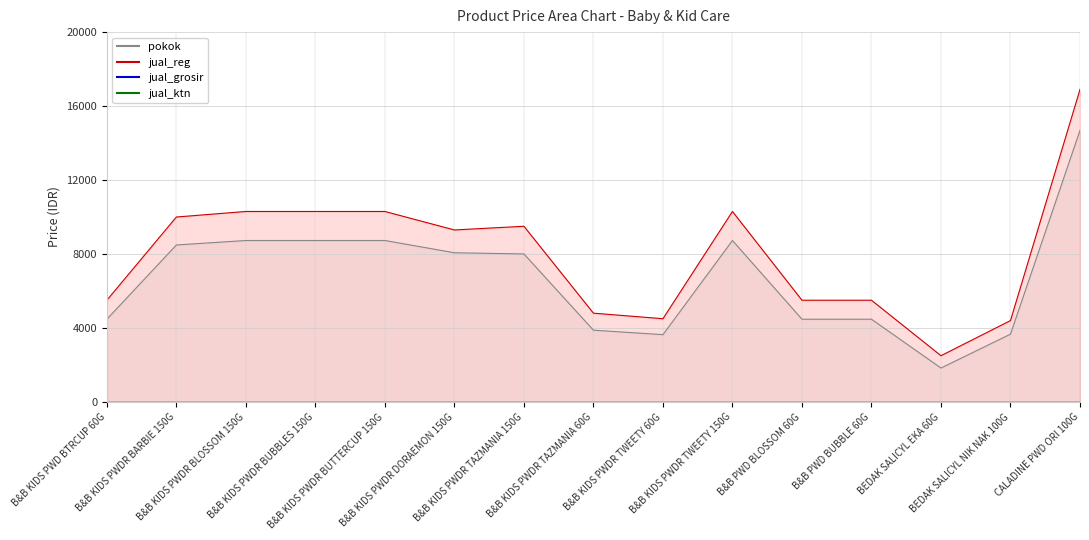

How many values in the jual_reg series exceed 9300?

7